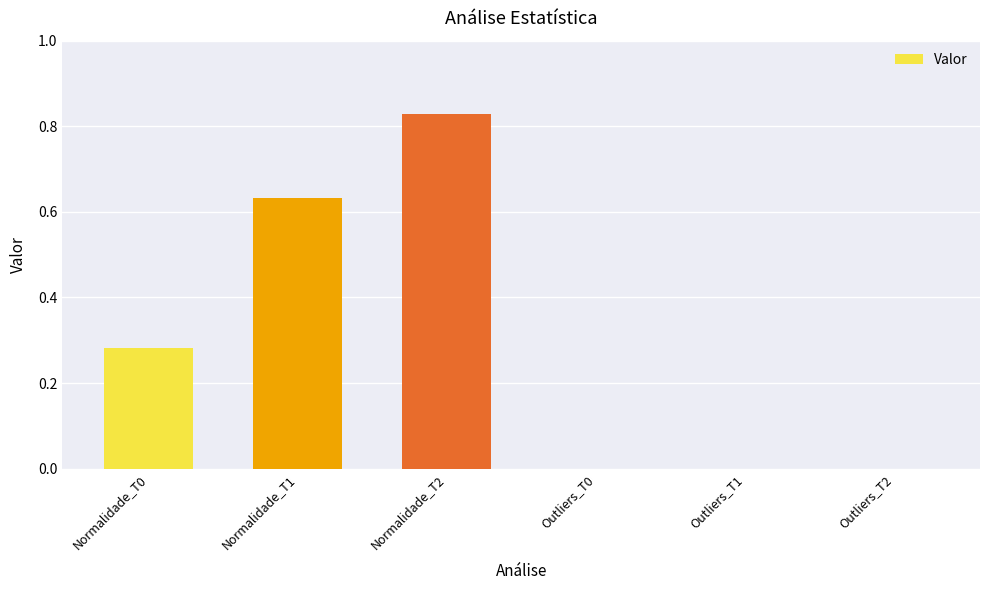

Are the bars grouped side by side (vs. stacked)?

No